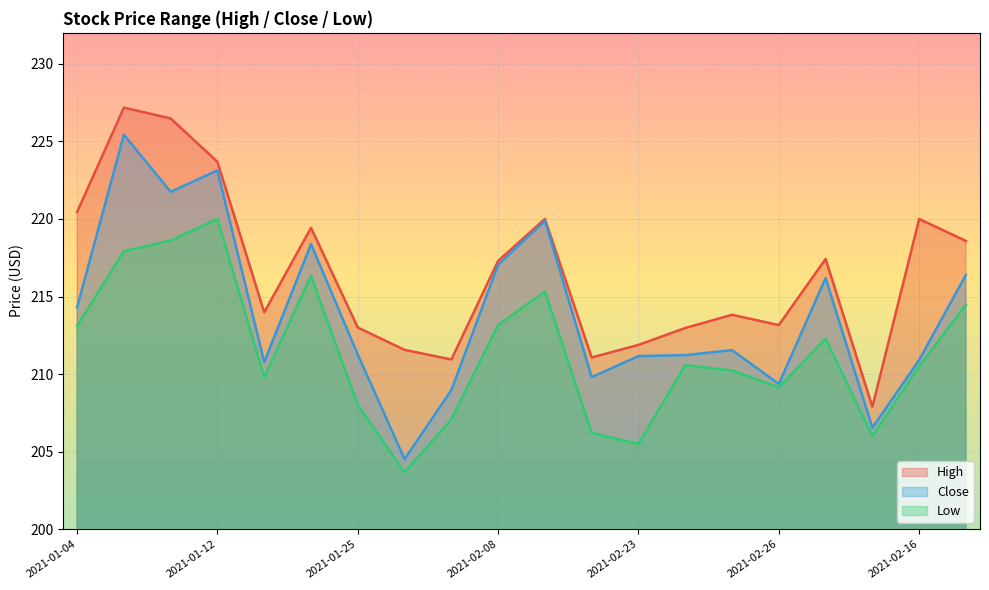

List the labels in order of Low value, smallest first.

2021-01-29, 2021-02-23, 2021-02-22, 2021-02-18, 2021-02-03, 2021-01-25, 2021-02-26, 2021-01-15, 2021-03-02, 2021-02-16, 2021-03-01, 2021-02-24, 2021-01-04, 2021-02-08, 2021-02-11, 2021-02-12, 2021-01-20, 2021-01-06, 2021-01-08, 2021-01-12